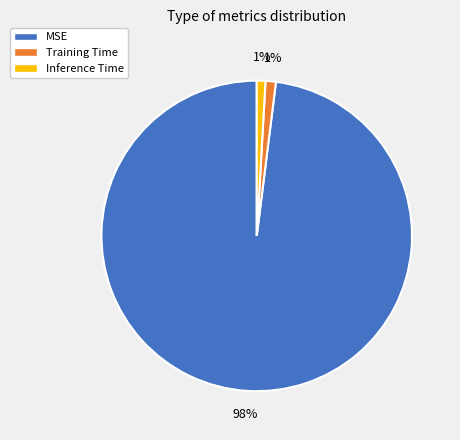

Which has a higher value, MSE or Inference Time?

MSE